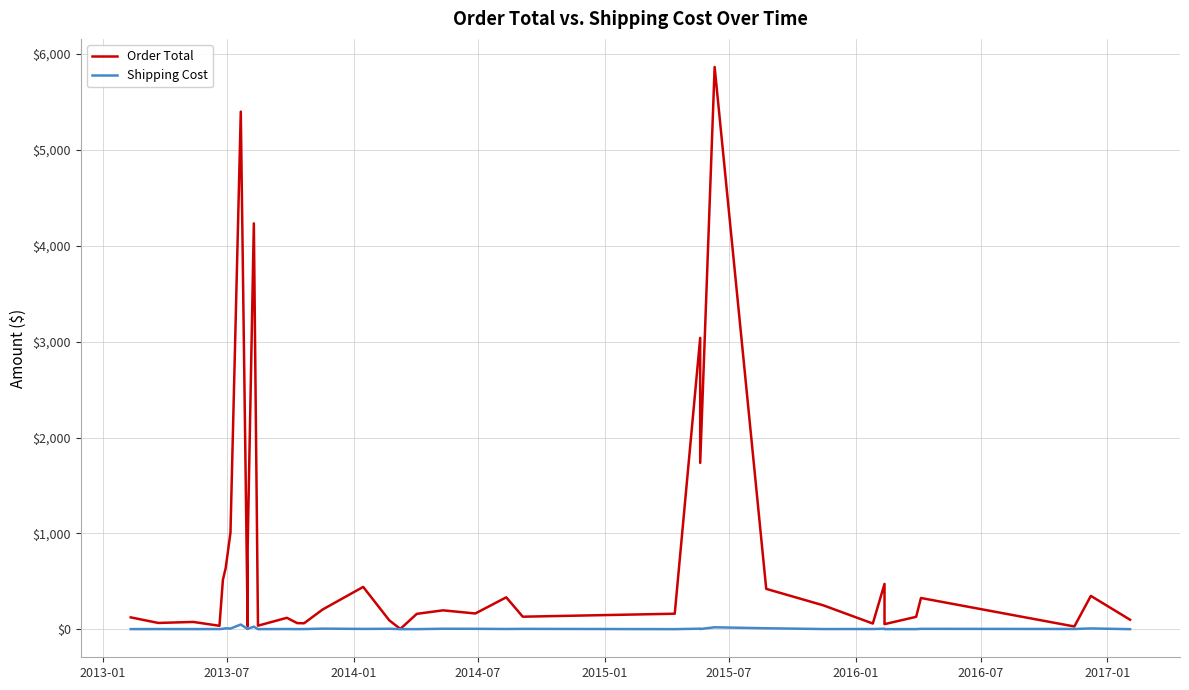

True or false: Order Total has more than 0 interior local peaks.

True